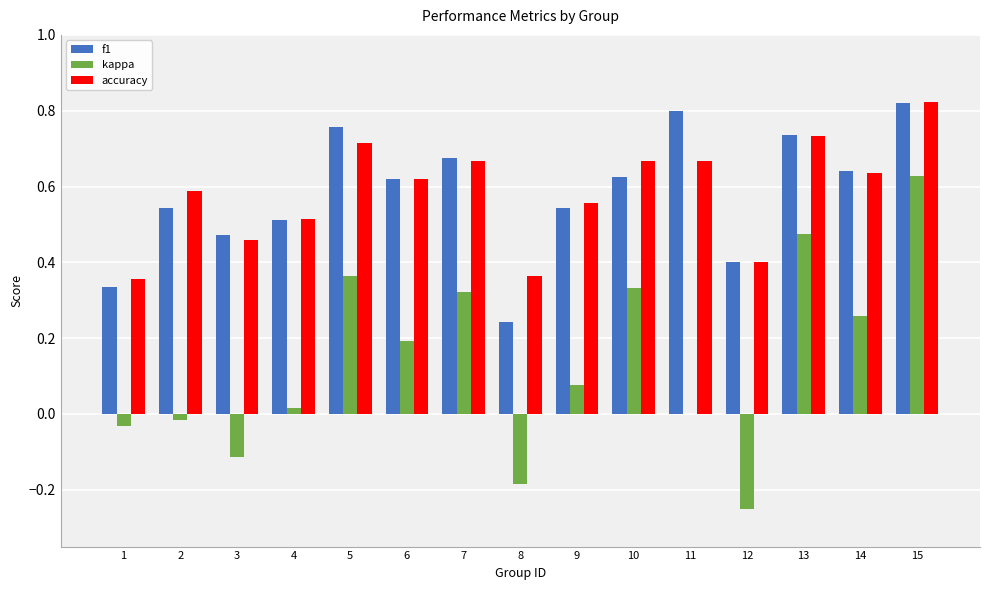

True or false: f1 has a value of 0.8 at 5.

True